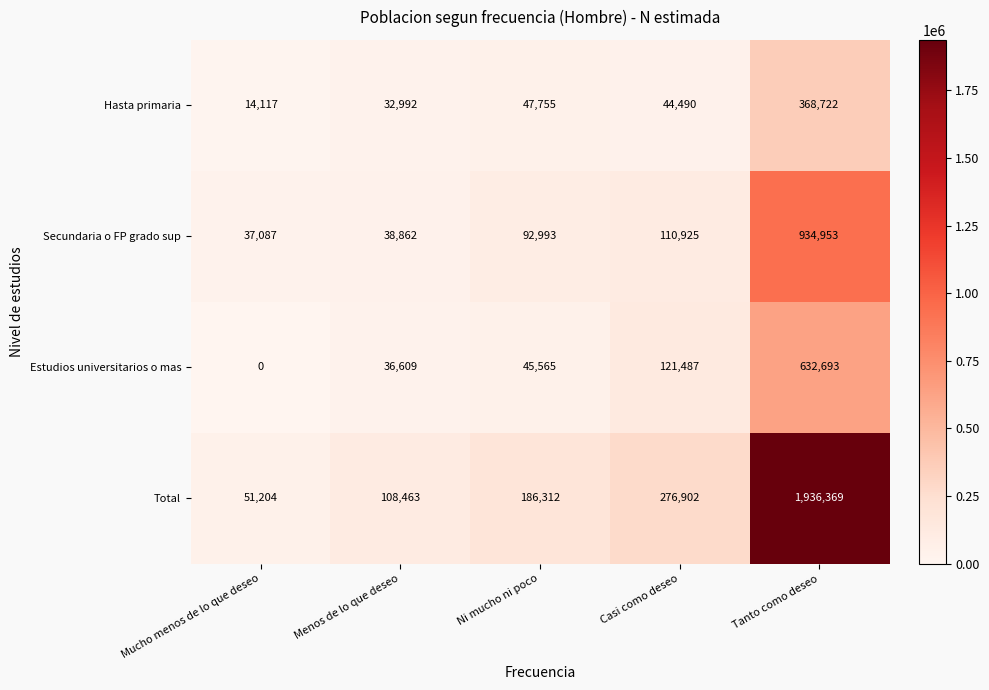

How many distinct data groups are displayed?

4